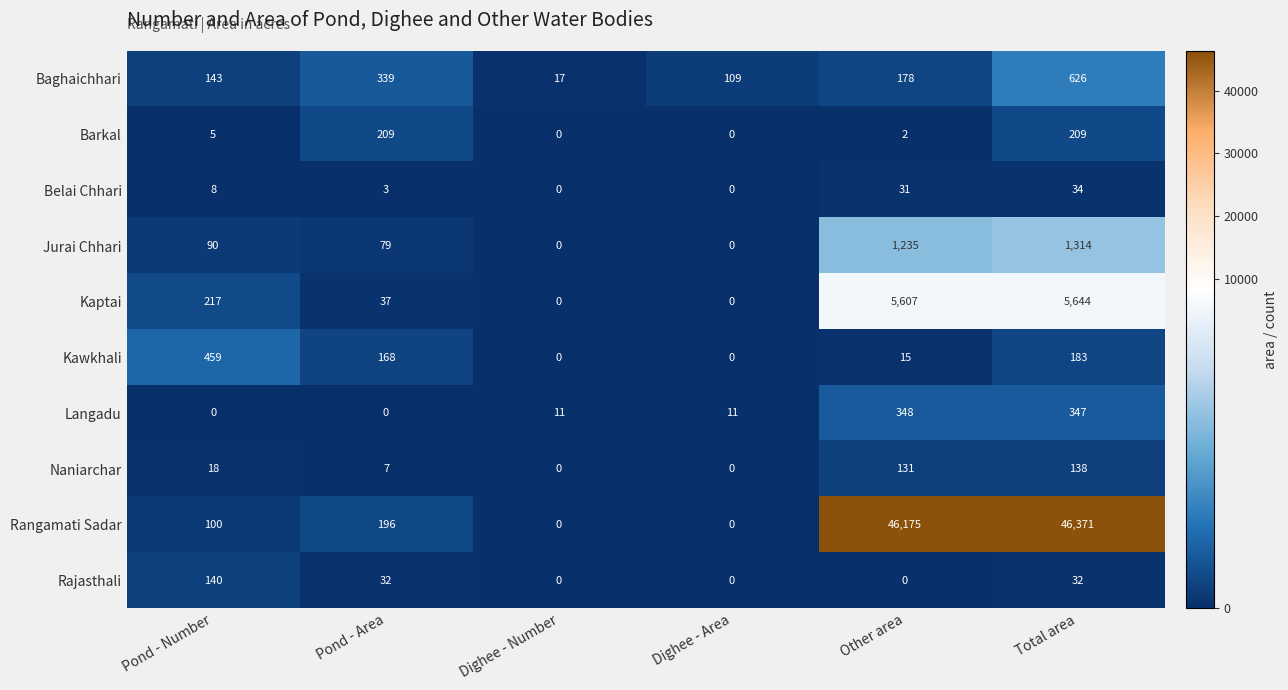

What is the sum of all Barkal values?

425